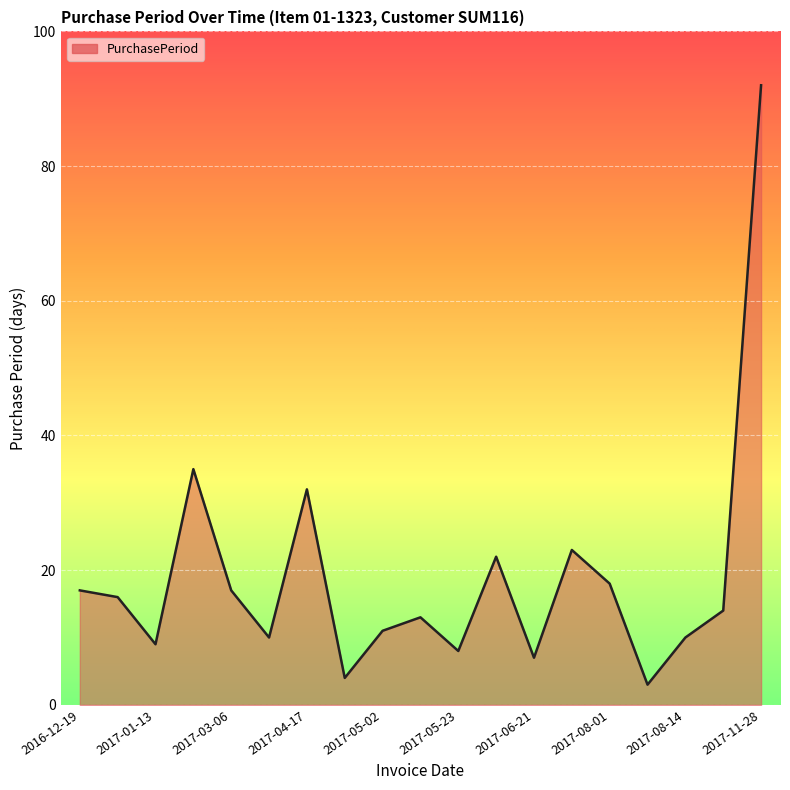

What is the greatest value displayed?

92